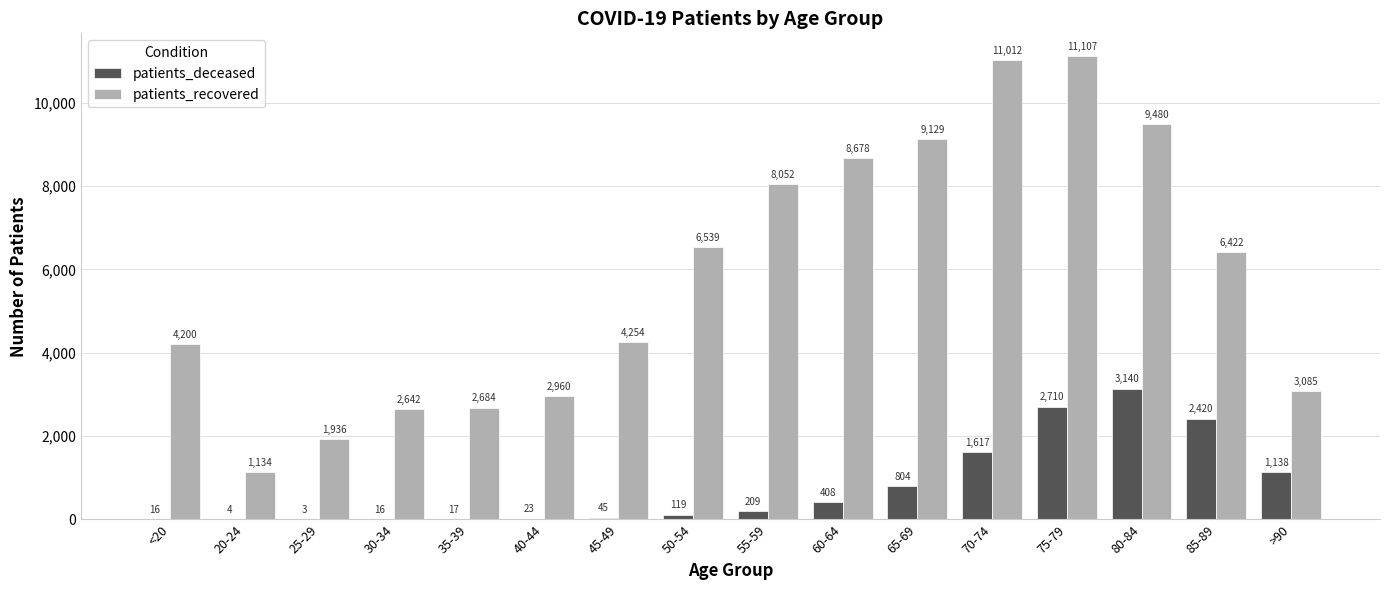

The patients_recovered series shows 12954 at 55-59. True or false?

False